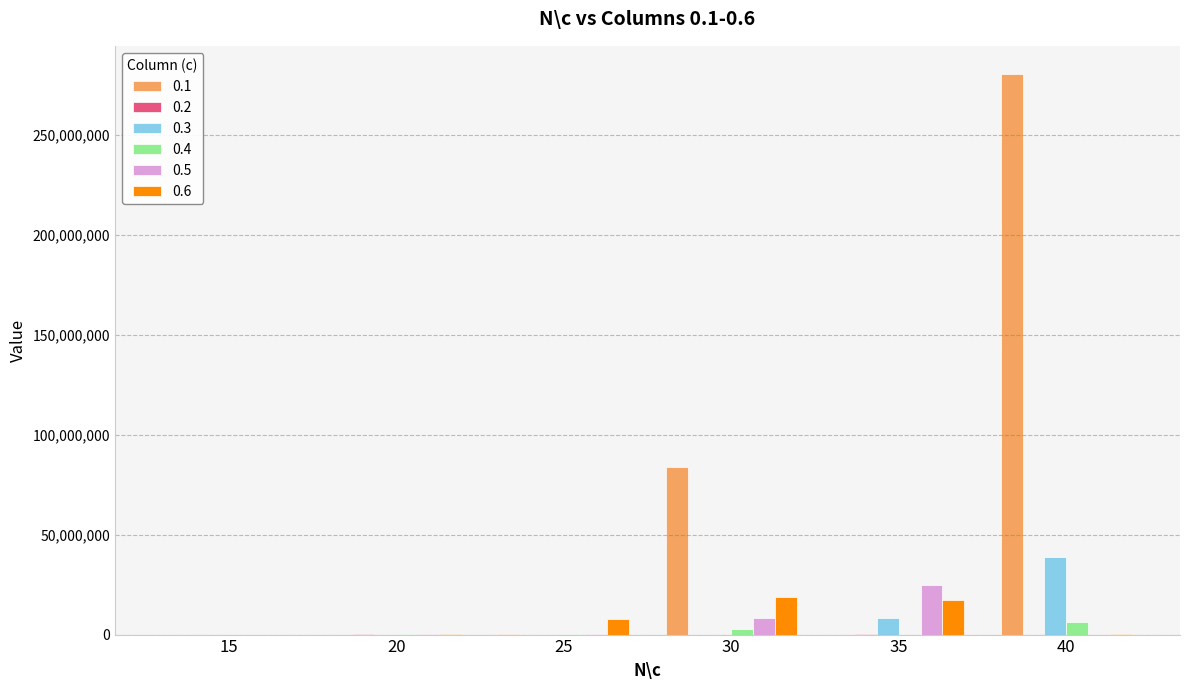

At which category is the sum across all series the highest?

40